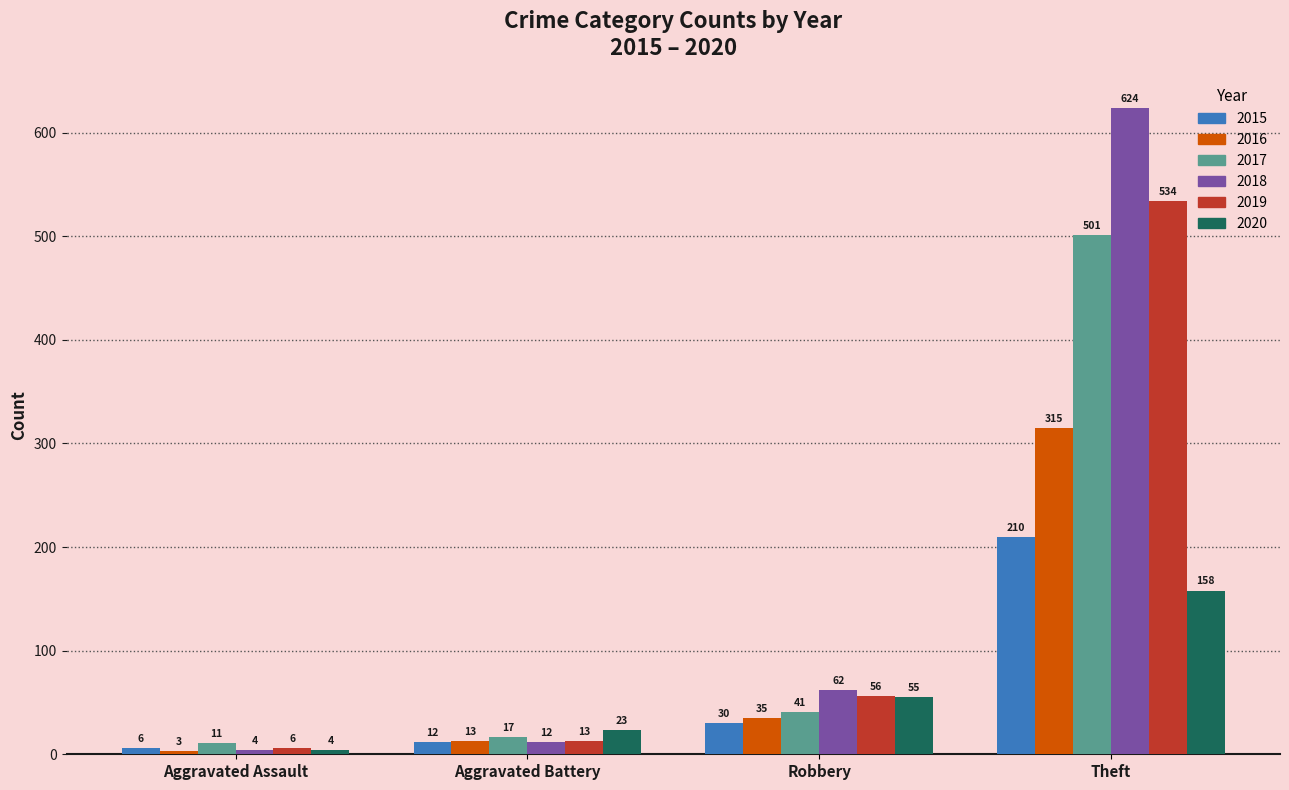

Where is 2017 nearest to the value 256?

Robbery